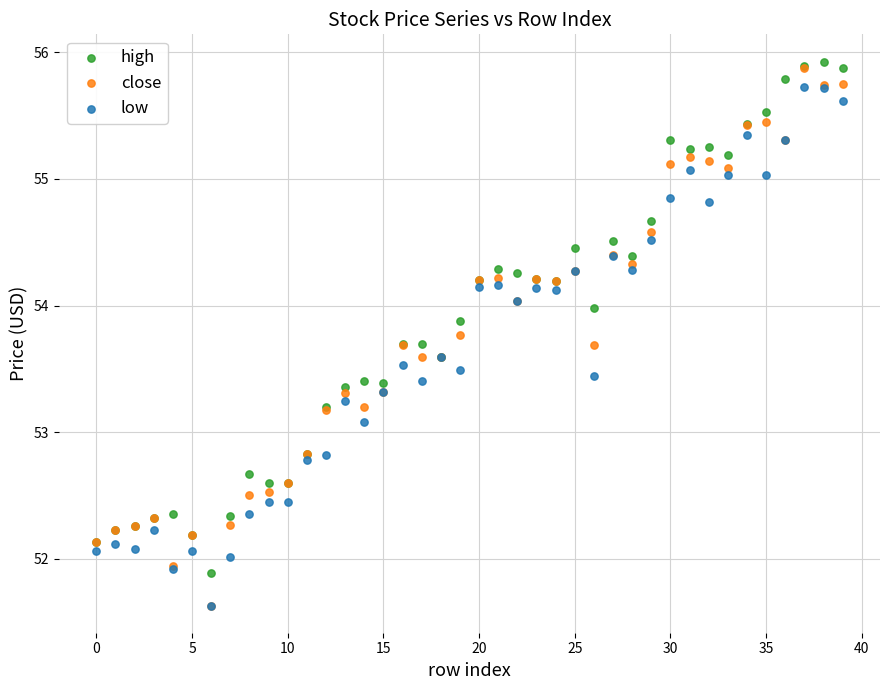

Across all series, what Y value is closest to 53?

53.1